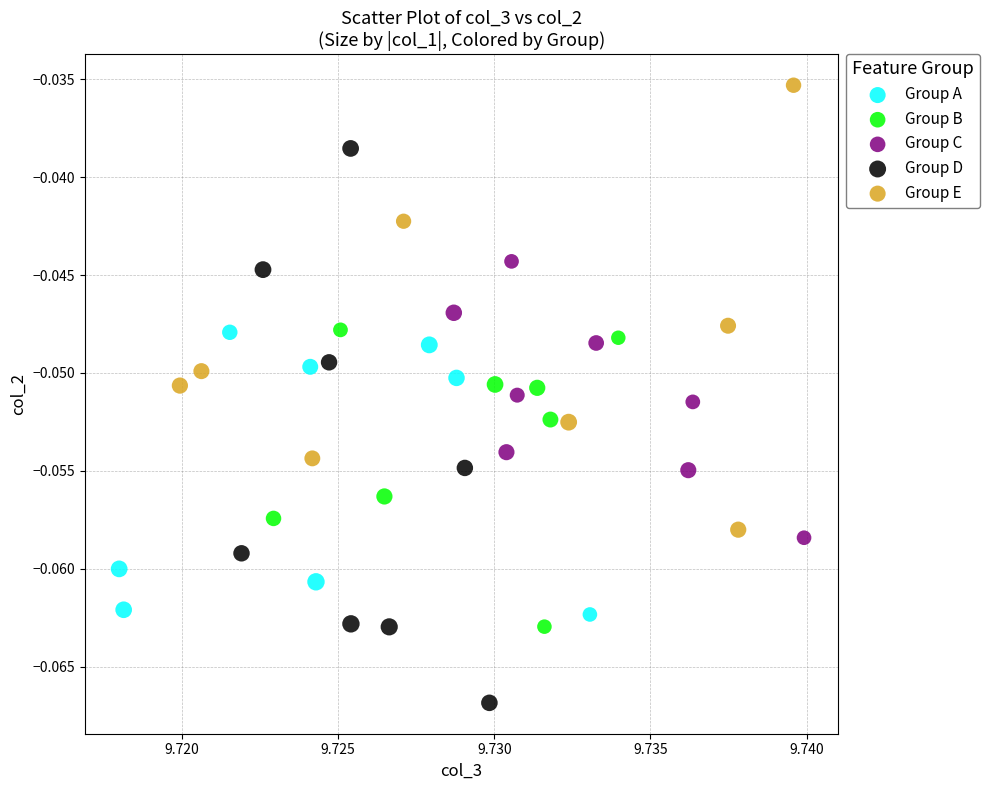

Which series reaches the minimum Y coordinate?

Group D